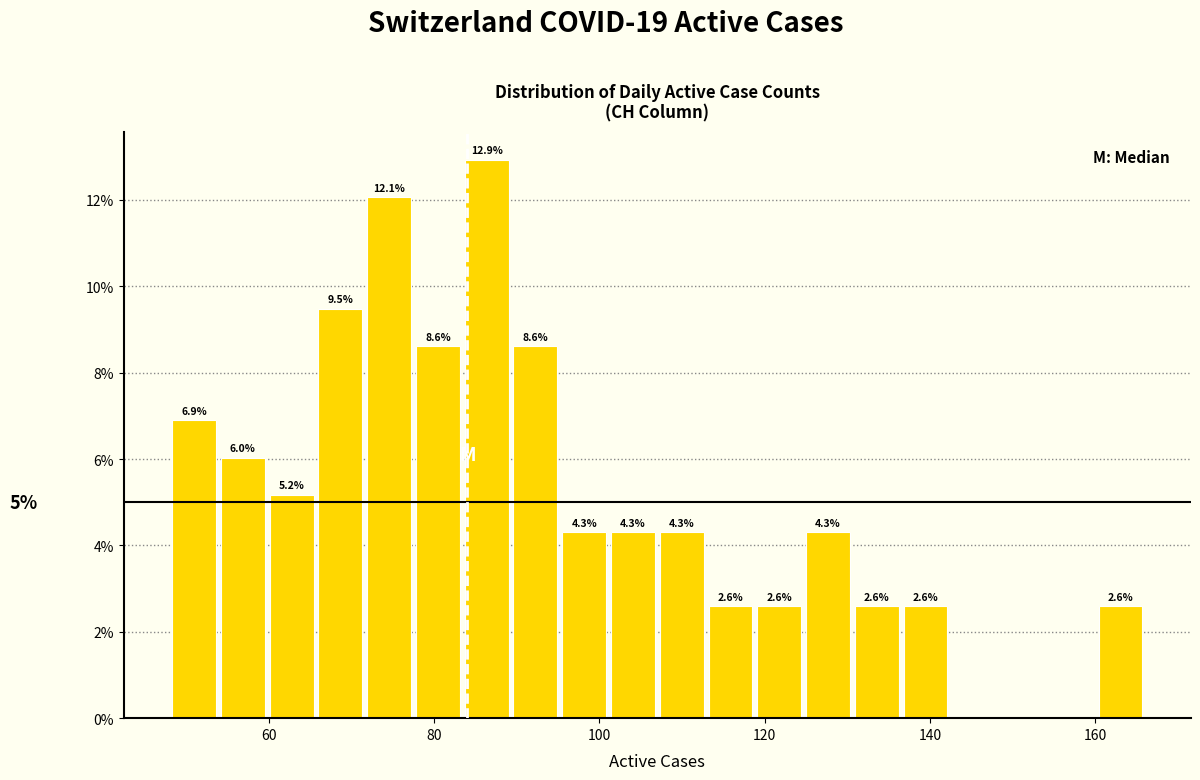

Around what value on the x-axis is the tallest bar? Give the approximate position of its centre, as read against the axis.

86